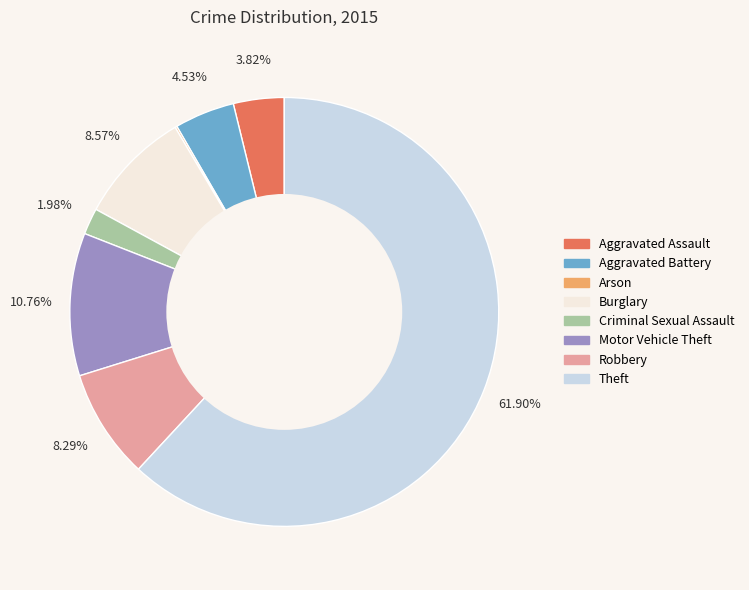

Which slice represents more than half of the pie?

Theft